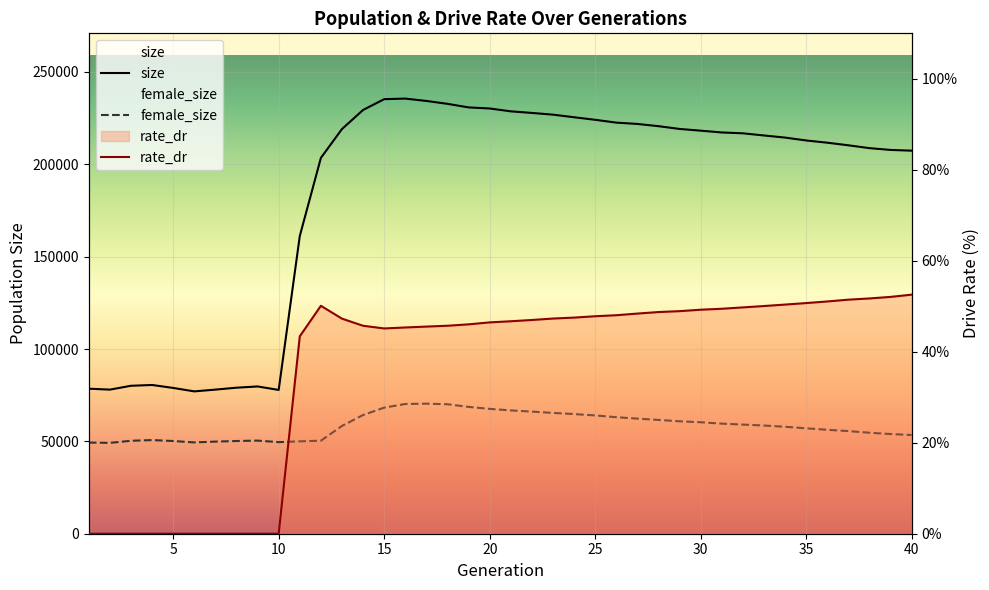

Reading left to right, transcribe all the data shown in this chart.

size: 78515.0	78012.0	80094.0	80527.0	78922.0	77057.0	78017.0	79053.0	79722.0	77849.0	161183.0	203469.0	219092.0	229422.0	235263.0	235565.0	234300.0	232727.0	230801.0	230212.0	228673.0	227808.0	226882.0	225464.0	224090.0	222557.0	221846.0	220635.0	219139.0	218206.0	217235.0	216771.0	215603.0	214460.0	212896.0	211692.0	210279.0	208741.0	207772.0	207374.0
female_size: 49358.0	49172.0	50320.0	50707.0	50183.0	49428.0	49870.0	50186.0	50407.0	49583.0	50008.0	50371.0	58351.0	64270.0	68253.0	70227.0	70406.0	70090.0	68662.0	67583.0	66758.0	66114.0	65405.0	64780.0	64032.0	63083.0	62320.0	61599.0	60872.0	60353.0	59588.0	59084.0	58572.0	57902.0	57068.0	56268.0	55559.0	54668.0	53969.0	53432.0
rate_dr: 0.0	0.0	0.0	0.0	0.0	0.0	0.0	0.0	0.0	0.0	43.4	50.1	47.3	45.7	45.1	45.3	45.5	45.7	46.0	46.5	46.7	47.0	47.3	47.5	47.8	48.0	48.4	48.7	48.9	49.2	49.5	49.8	50.1	50.4	50.7	51.1	51.5	51.7	52.1	52.6